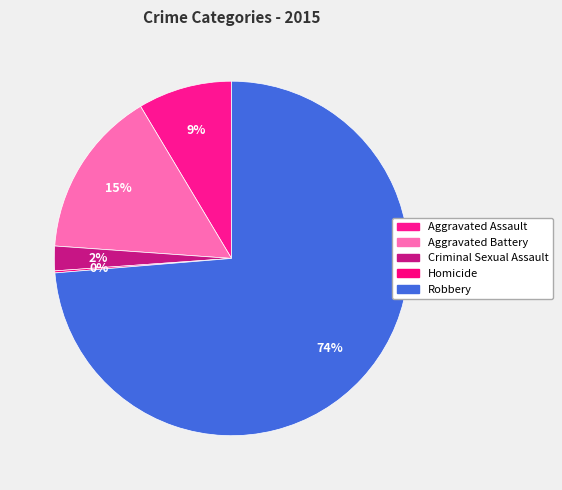

To the nearest percent, what portion does Aggravated Assault represent?

9%